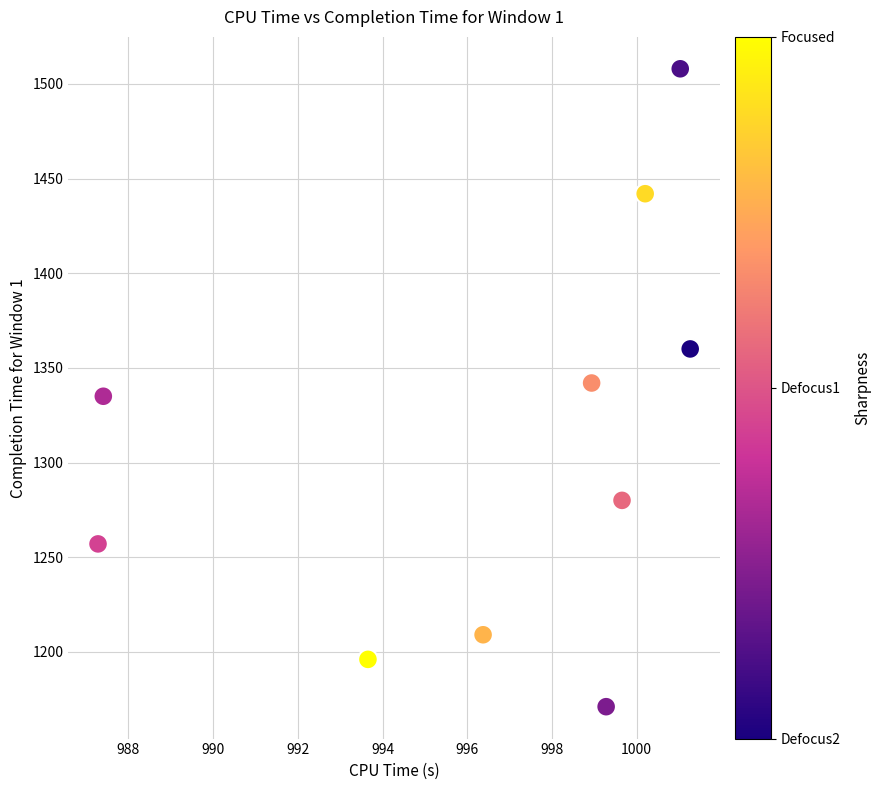

What is the range of Y values (max minus min)?

337